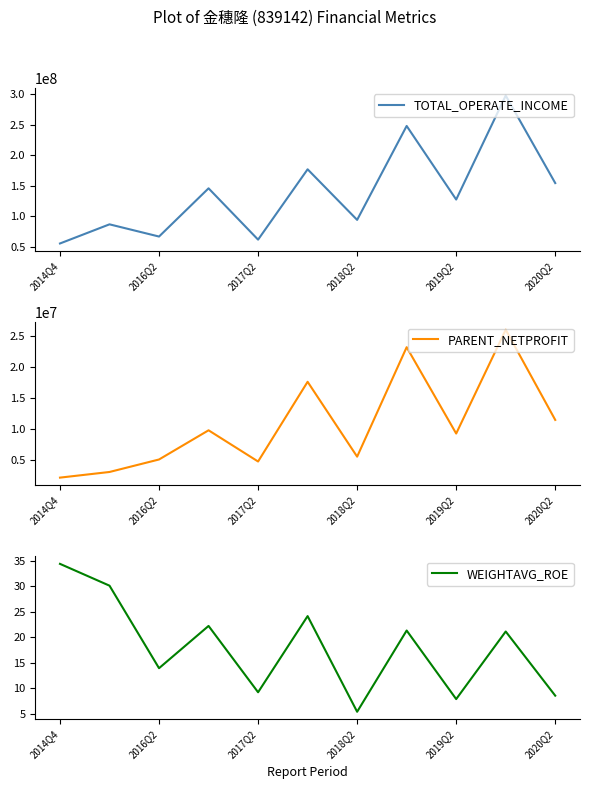

What is the minimum value for TOTAL_OPERATE_INCOME?

55362564.9